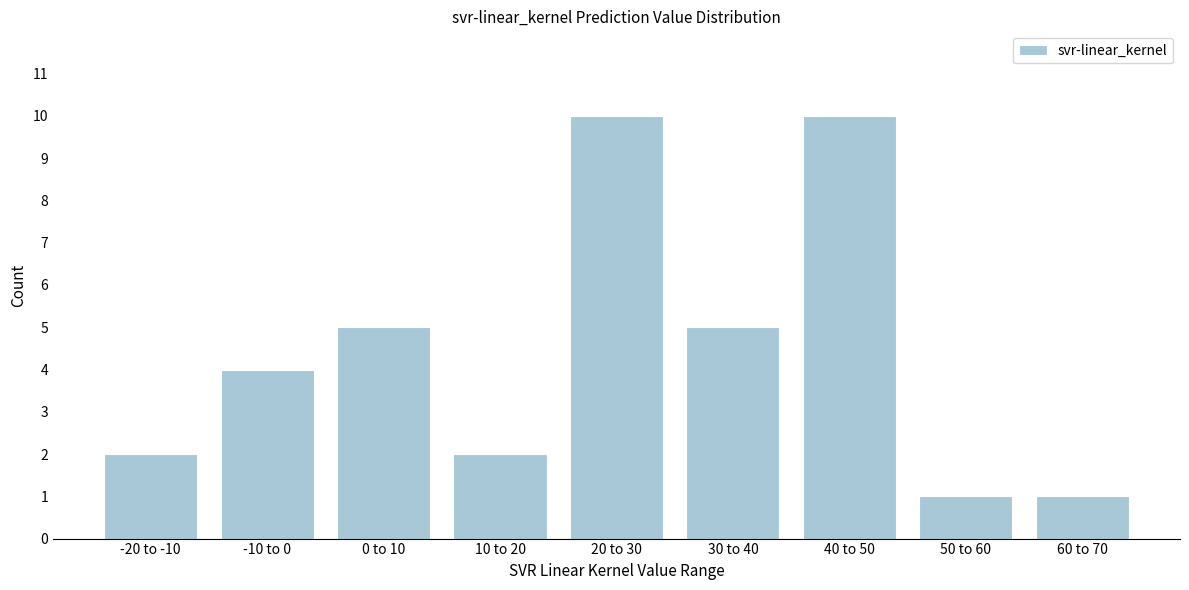

Reading right to left, what are all the values shown in this chart?

60 to 70=1	50 to 60=1	40 to 50=10	30 to 40=5	20 to 30=10	10 to 20=2	0 to 10=5	-10 to 0=4	-20 to -10=2